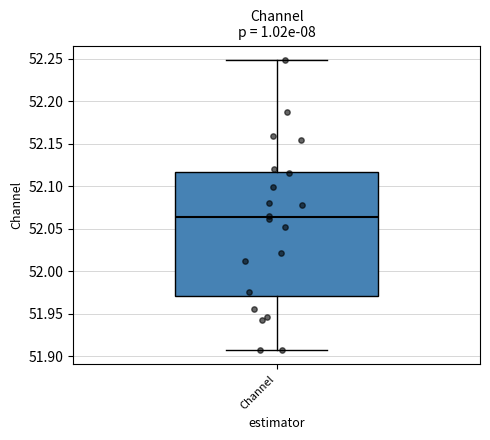

Read this box plot against the y-axis: the position of the median line, the range covered by the box, and the ends of both whiskers. The values are not printed on the chart, so give them approximately, as read against the axis.

median 52.065, box 51.970 to 52.115, whiskers 51.910 to 52.250